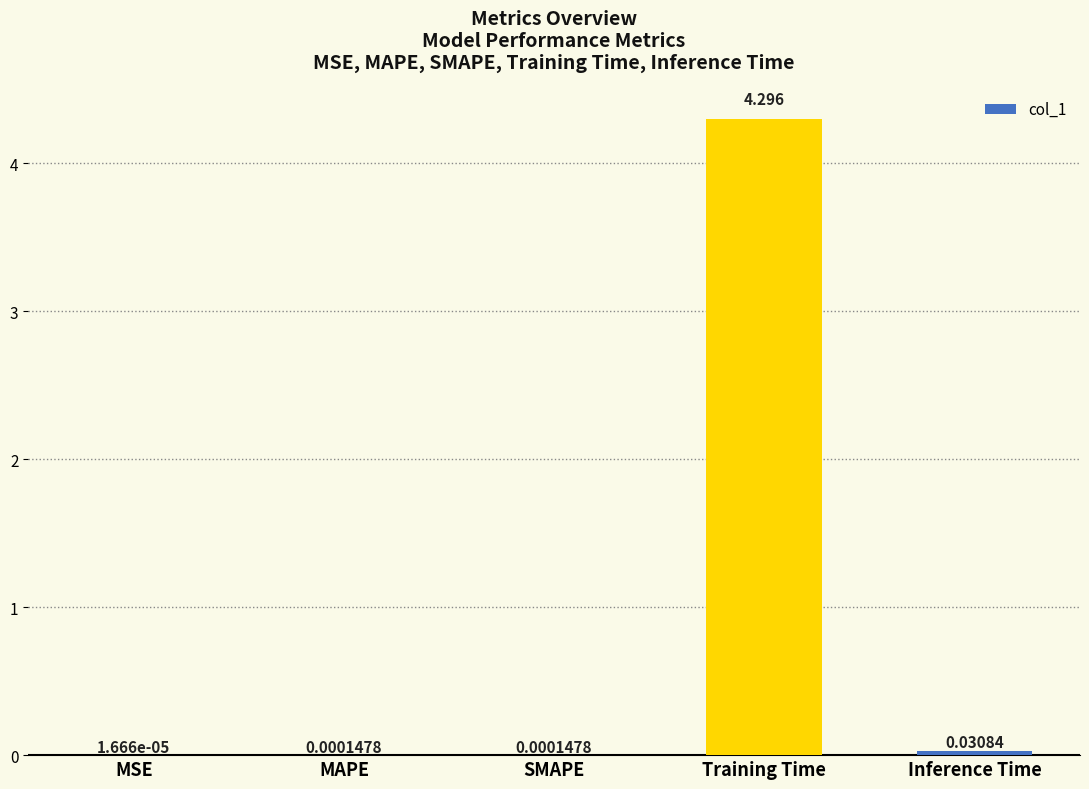

Which has a higher value, MSE or SMAPE?

SMAPE